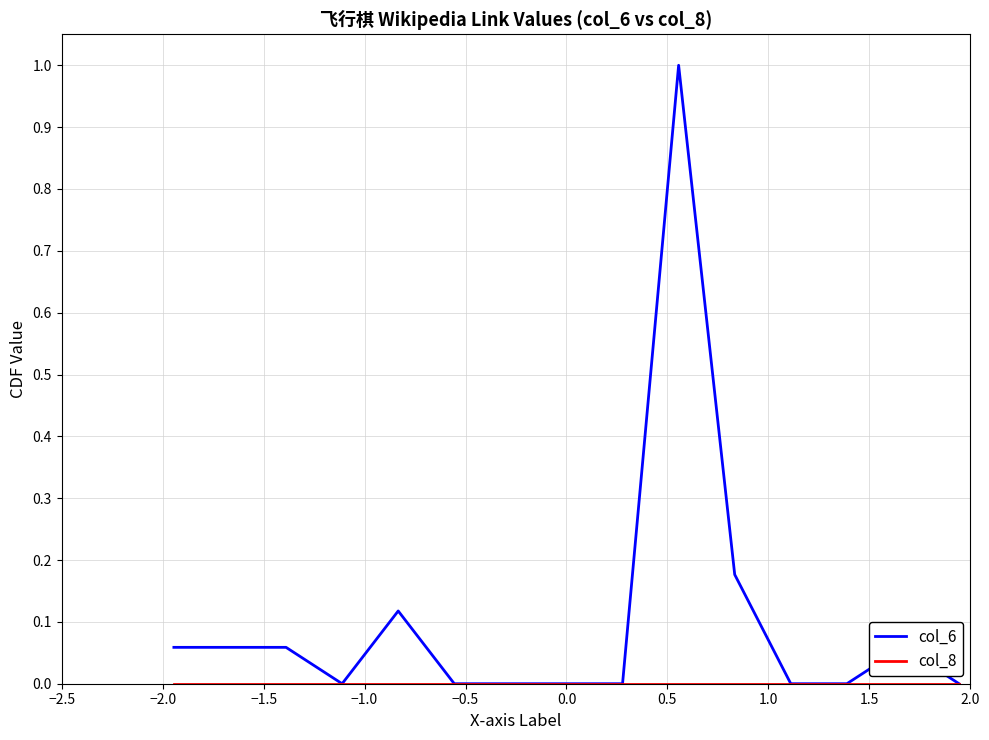

Which series has the widest spread of values?

col_6